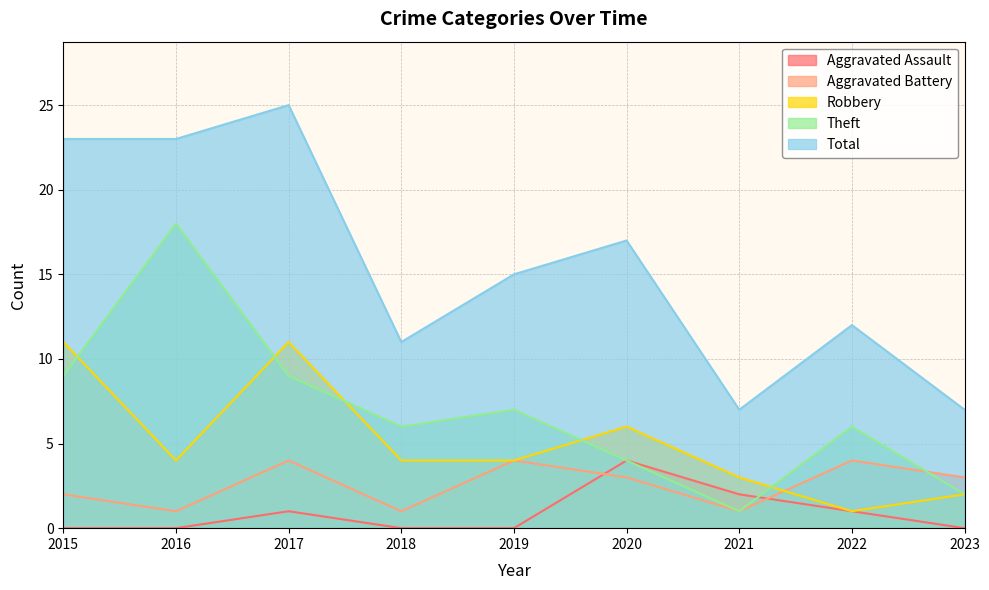

Is it true that Aggravated Battery equals 7 at 2017?

False